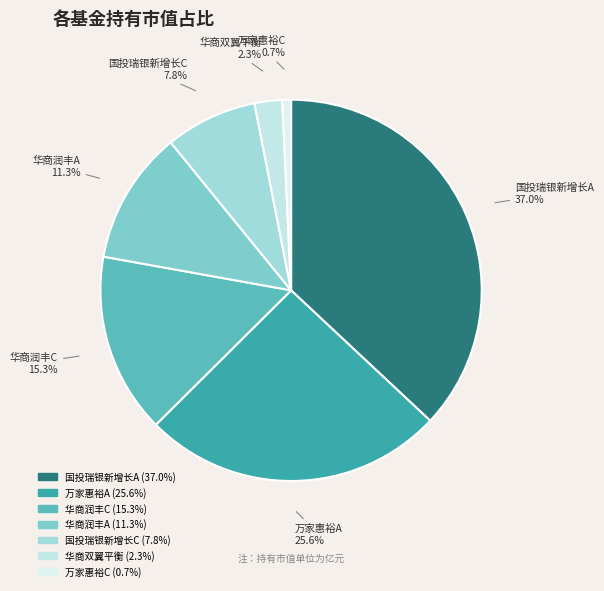

Count the number of slices in the pie.

7